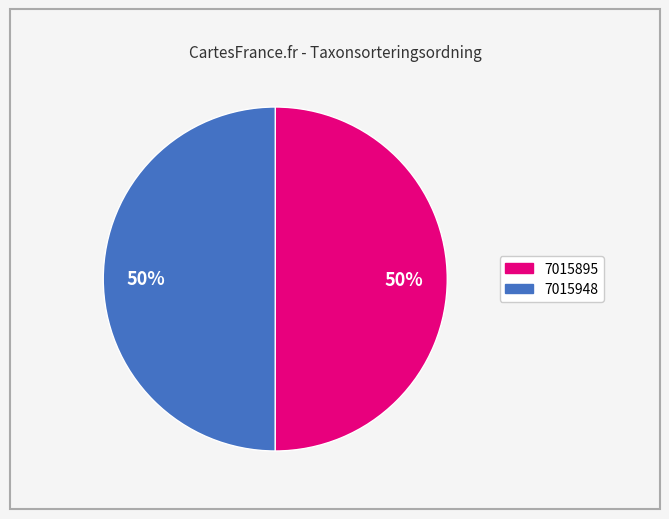

Approximately how many times larger is the value at 7015948 compared to 7015895?

1.0